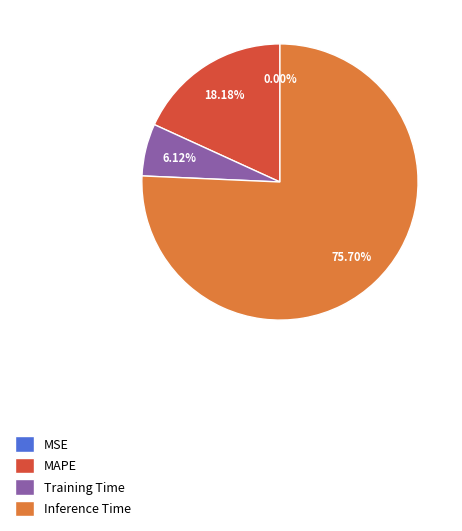

To the nearest percent, what percentage of the pie is MAPE?

18%